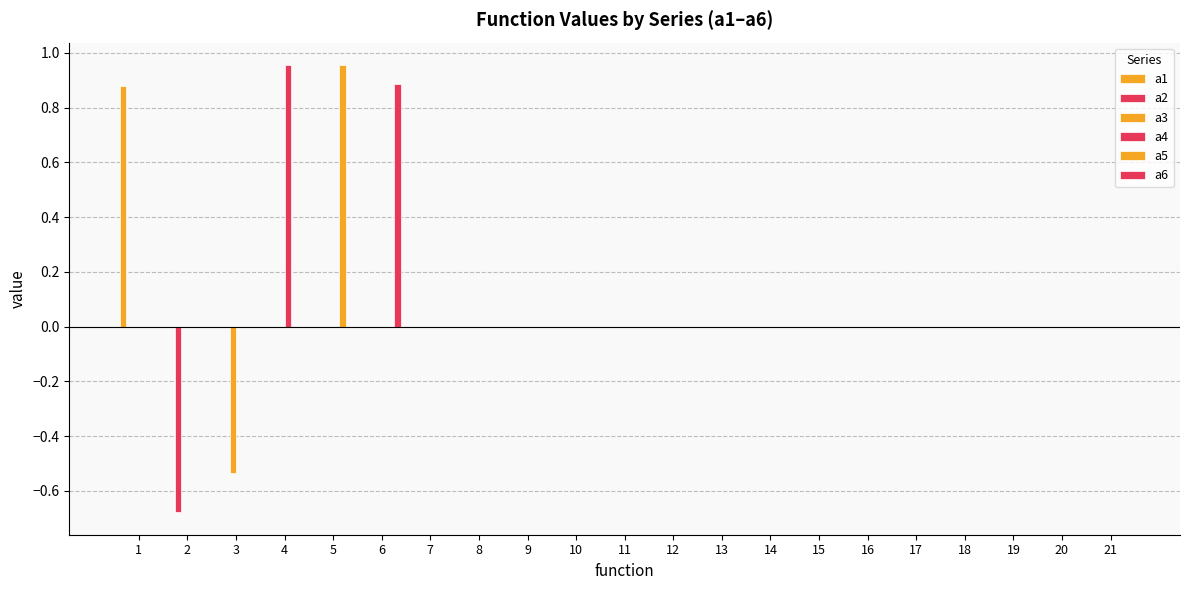

How many categories are shown in the chart?

21